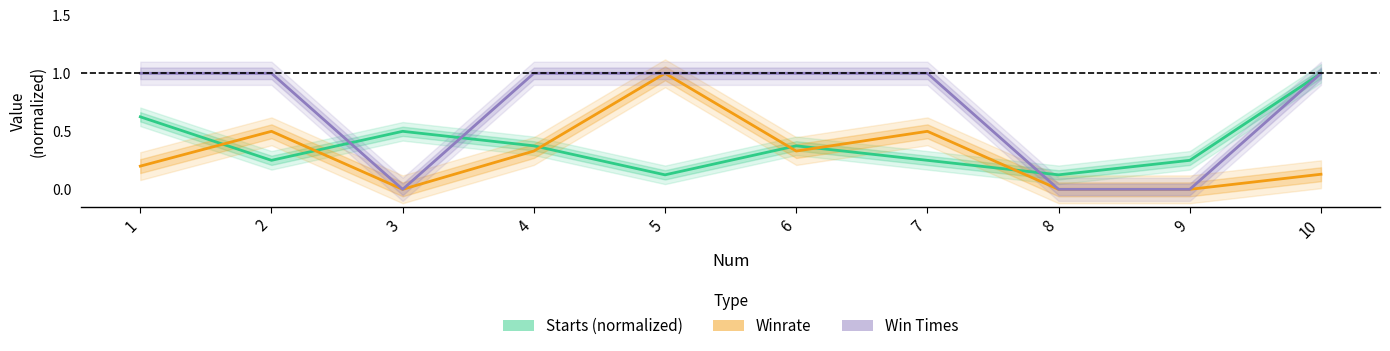

Reading left to right, transcribe all the data shown in this chart.

Starts (normalized): 0.6	0.2	0.5	0.4	0.1	0.4	0.2	0.1	0.2	1.0
Winrate: 0.2	0.5	0.0	0.3	1.0	0.3	0.5	0.0	0.0	0.1
Win Times: 1.0	1.0	0.0	1.0	1.0	1.0	1.0	0.0	0.0	1.0